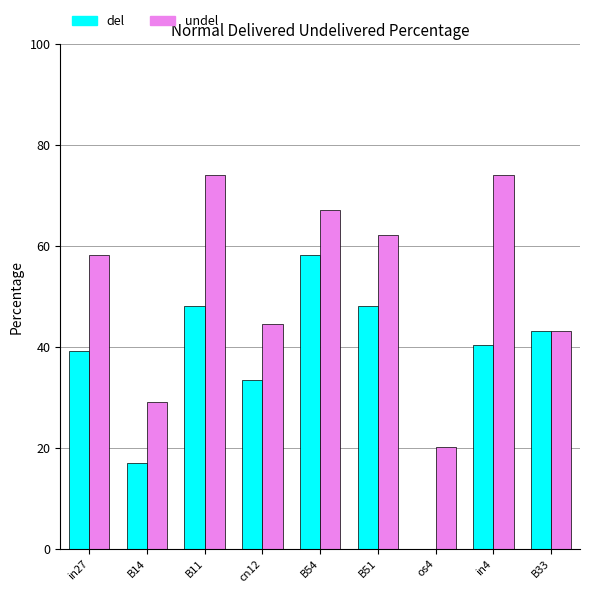

How many bars are there in each group?

2